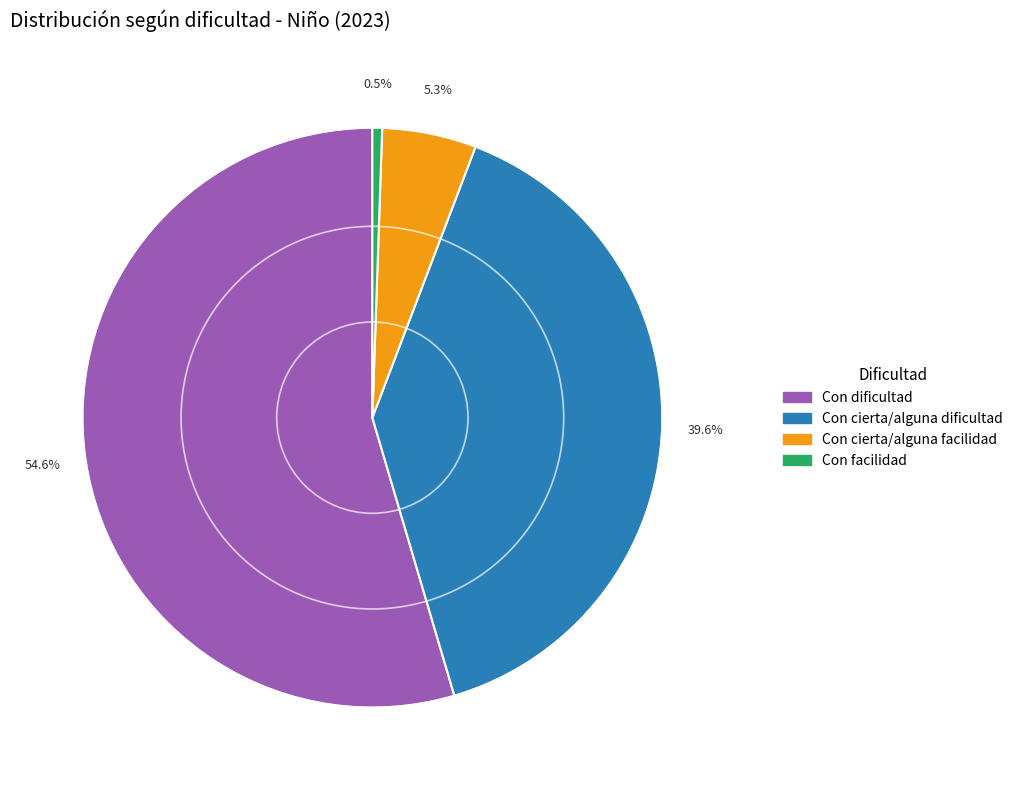

To the nearest percent, what is the difference between the Con cierta/alguna dificultad and Con facilidad slice percentages?

39%